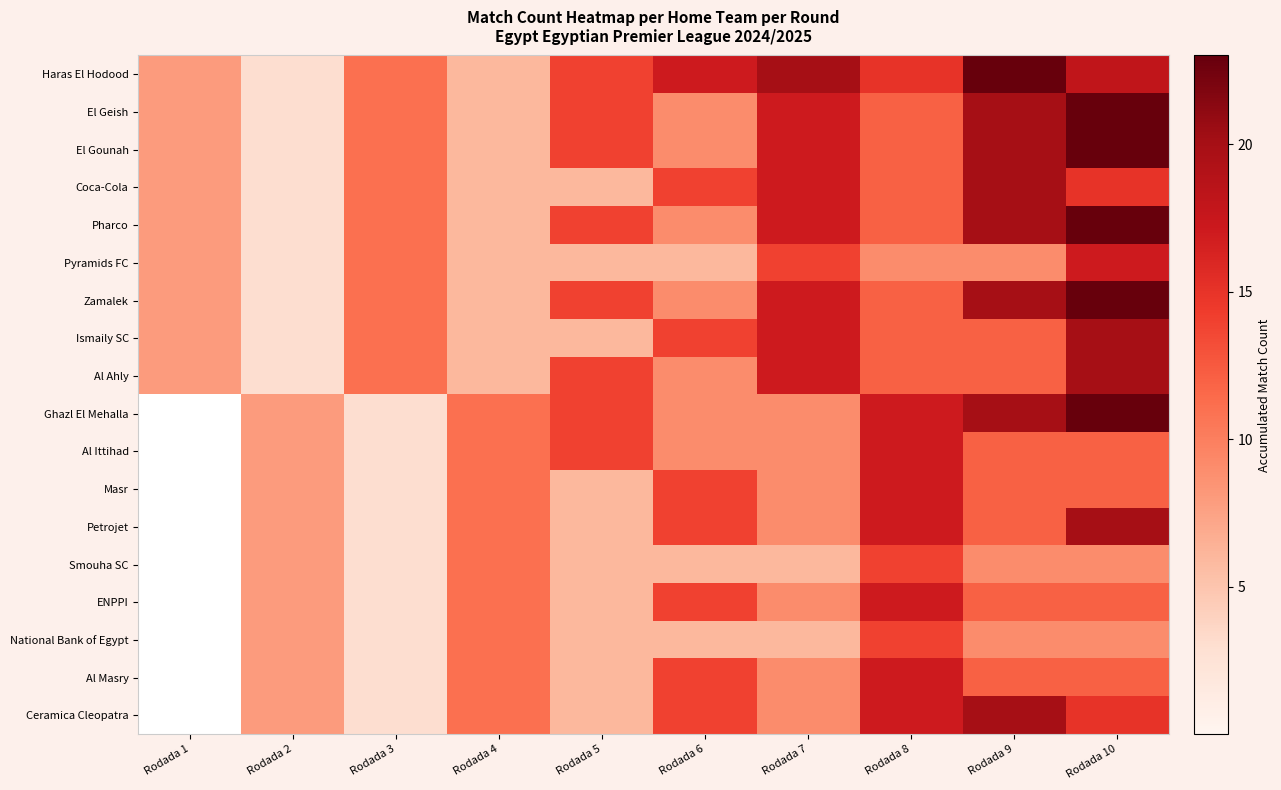

Rank the series at Rodada 1 from highest to lowest value.

Haras El Hodood, El Geish, El Gounah, Coca-Cola, Pharco, Pyramids FC, Zamalek, Ismaily SC, Al Ahly, Ghazl El Mehalla, Al Ittihad, Masr, Petrojet, Smouha SC, ENPPI, National Bank of Egypt, Al Masry, Ceramica Cleopatra